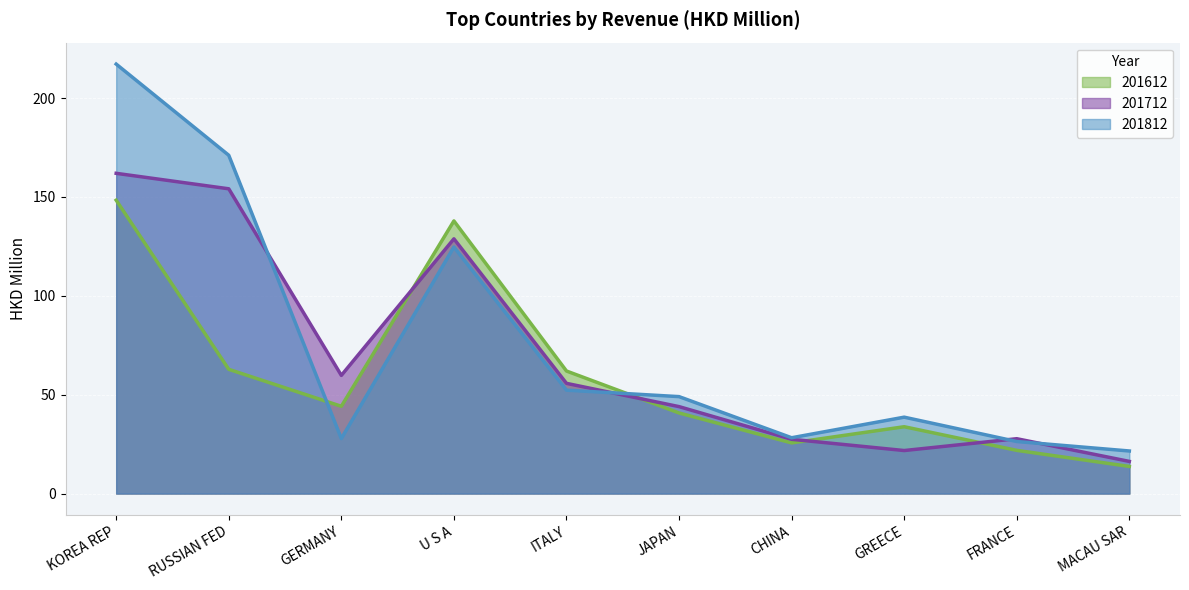

The 201812 series shows 34.3 at JAPAN. True or false?

False